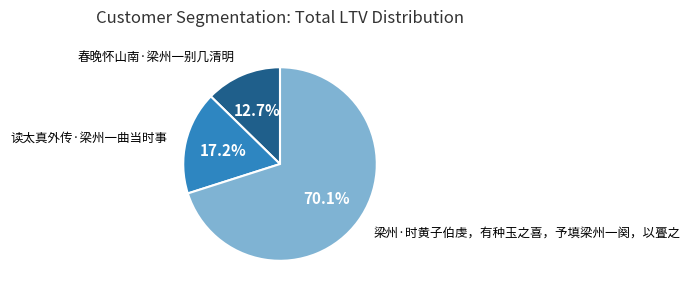

Is there any slice that represents more than half of the pie?

Yes